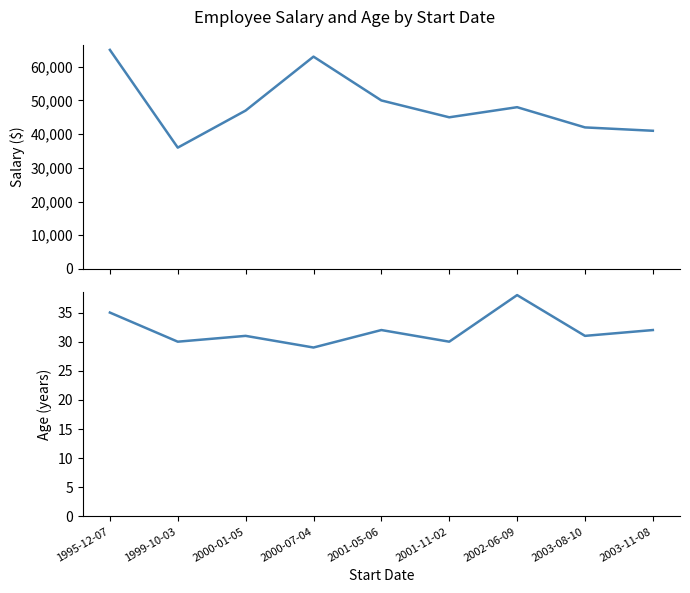

Where is Age nearest to the value 33?

2001-05-06